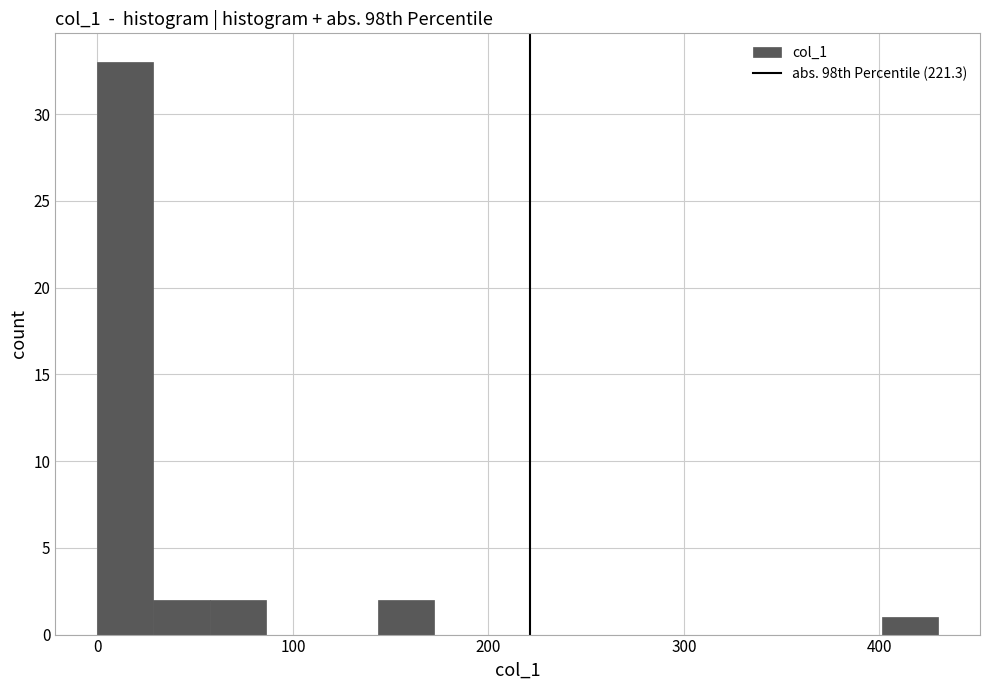

Read against the x-axis, roughly where is the centre of the tallest bar?

10